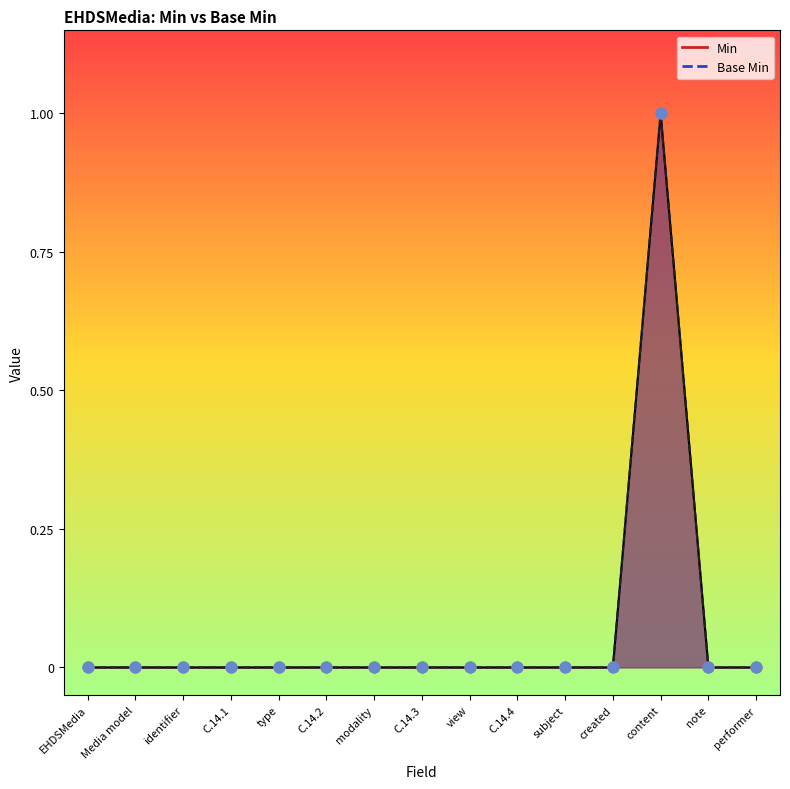

Which series has the largest total across all categories?

Min